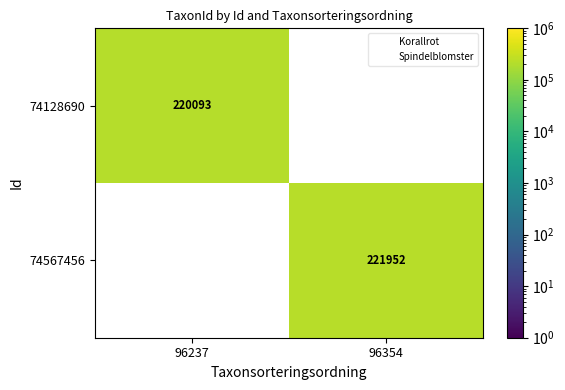

The 74567456 series shows 348927.0 at 96354. True or false?

False